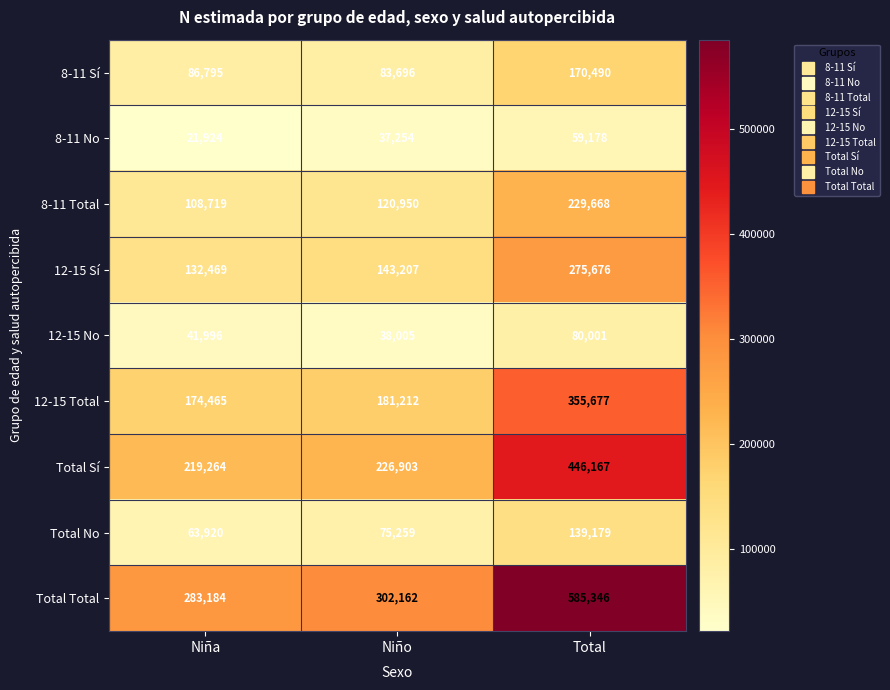

Rank the series at Total from highest to lowest value.

Total Total, Total Sí, 12-15 Total, 12-15 Sí, 8-11 Total, 8-11 Sí, Total No, 12-15 No, 8-11 No